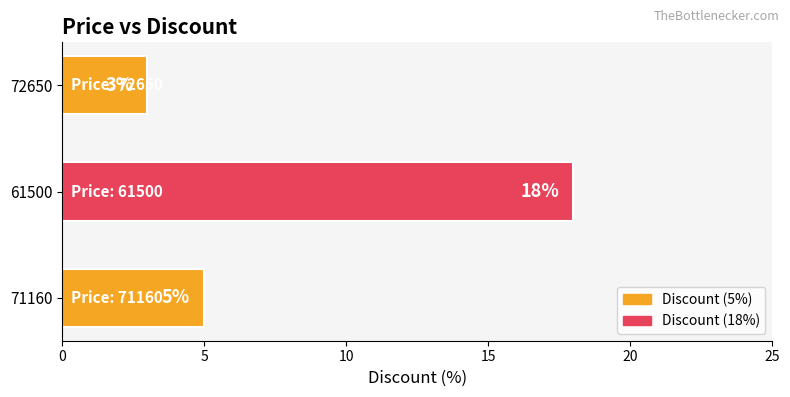

What is the difference between the maximum and minimum values?

15